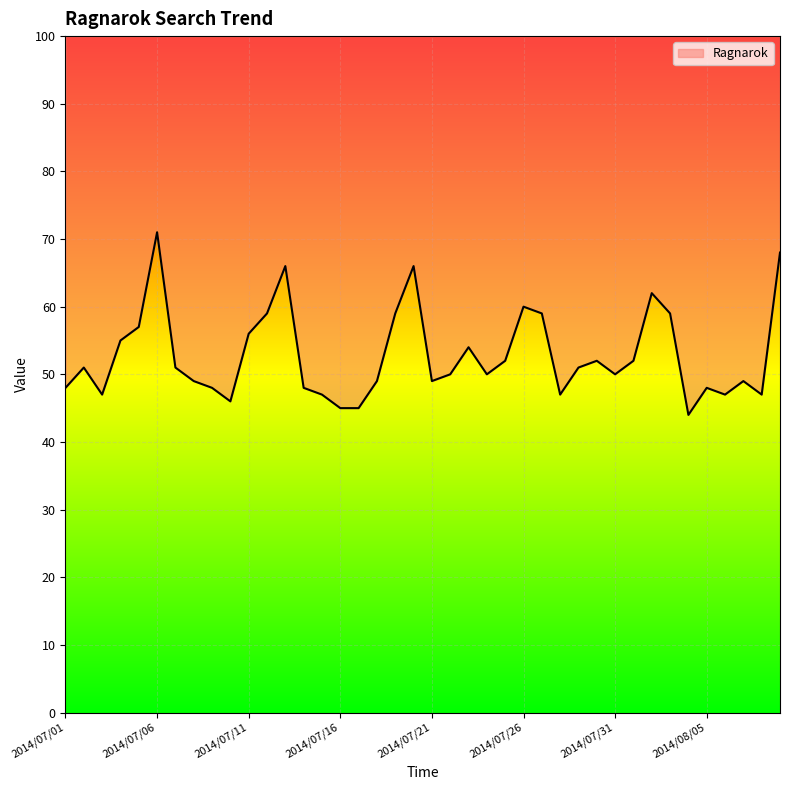

The chart shows a value of 70 at 2014/07/14. True or false?

False